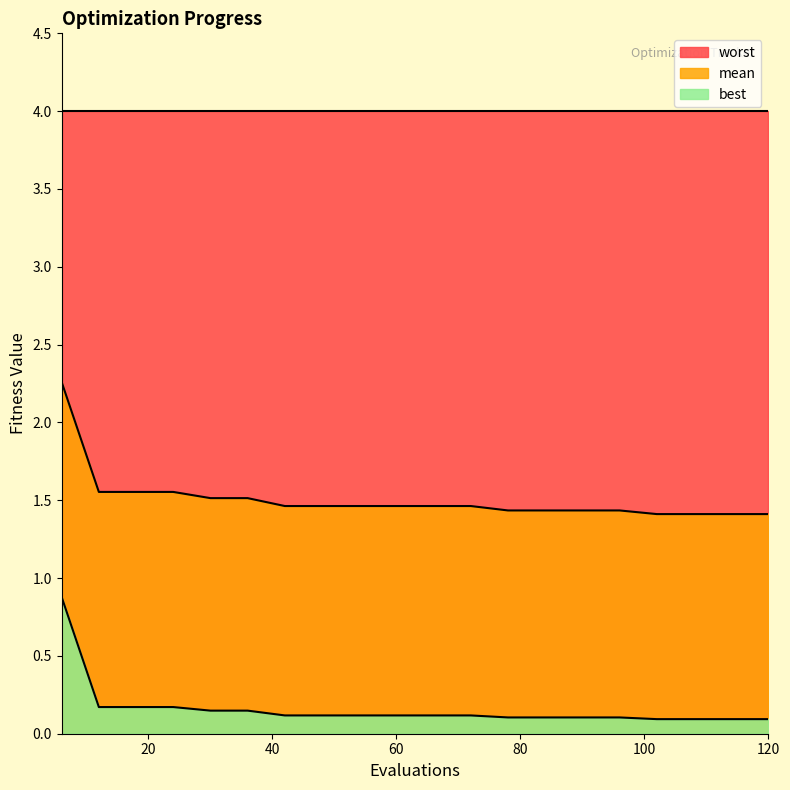

What is the difference between the second highest and second lowest values in the mean series?

0.1